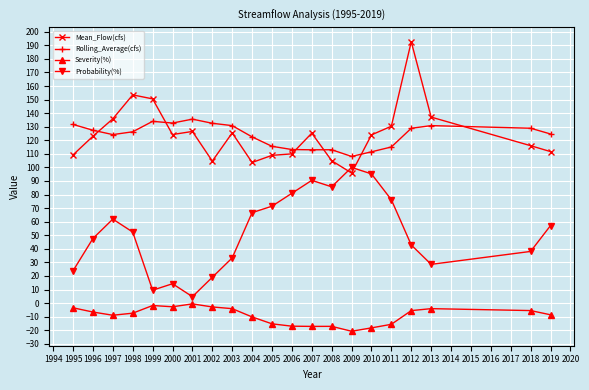

What is the average value of the Severity(%) series?

-9.2